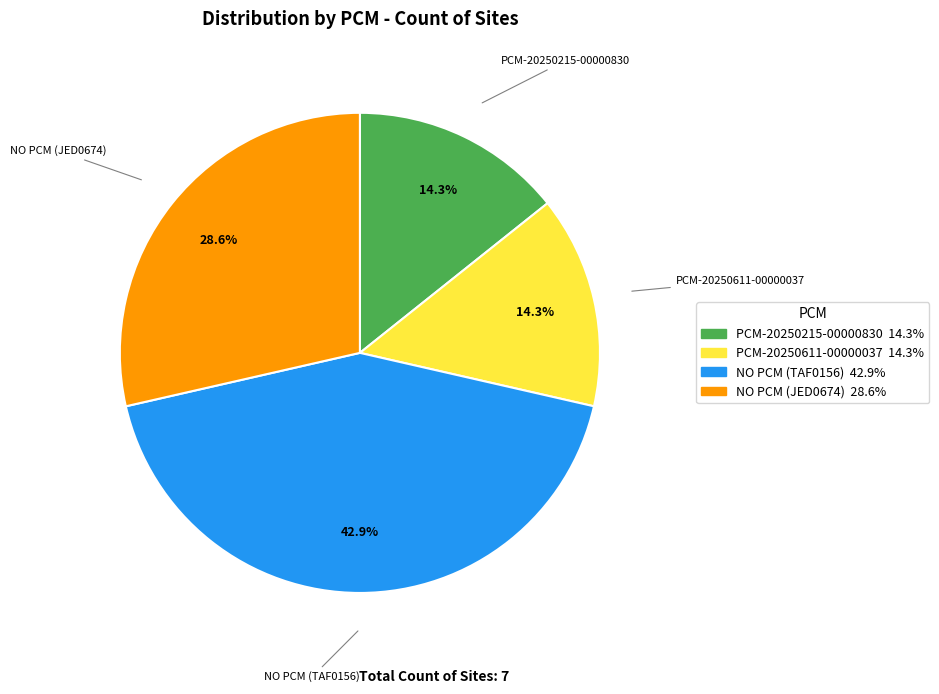

True or false: NO PCM (JED0674) accounts for 20% of the total.

False